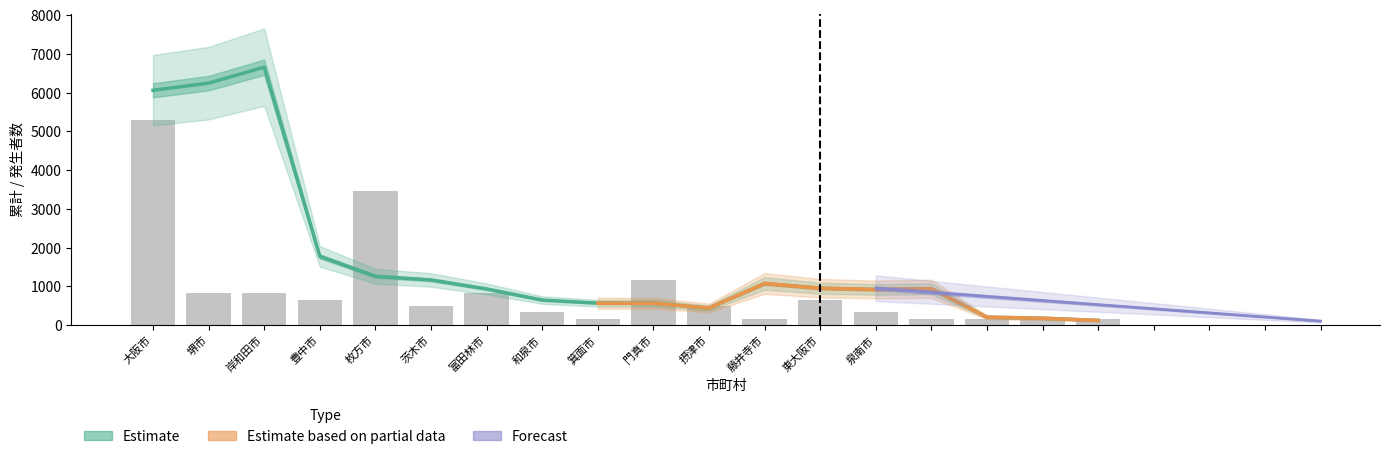

What is the label of the 18th bar from the right?

大阪市